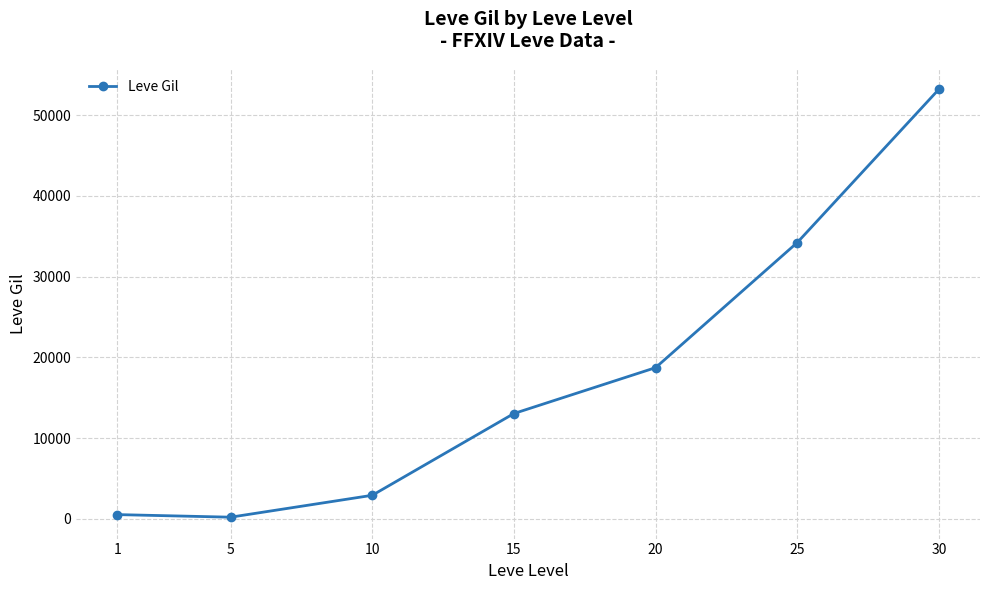

What is the maximum value shown in the chart?

53202.5